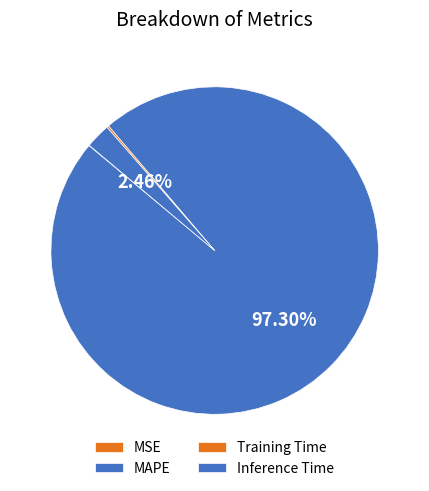

What percentage is NOT represented by MSE?

100.0%